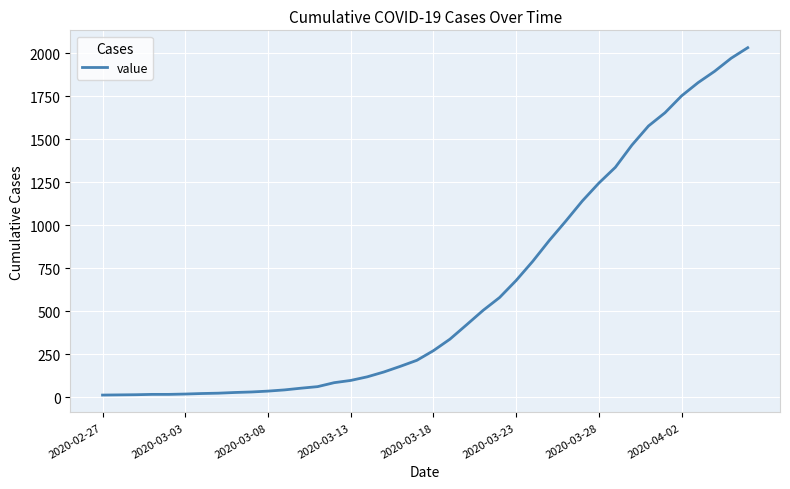

What is the average value?

616